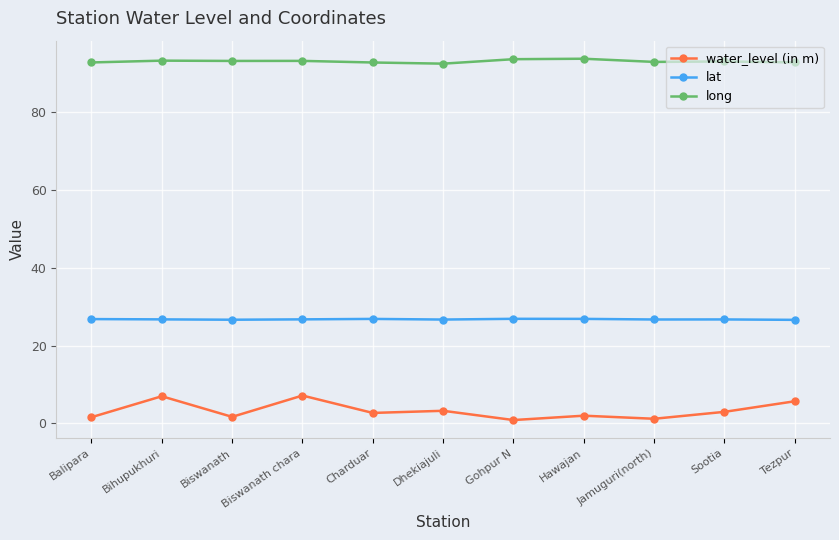

True or false: water_level (in m) and lat cross at least once.

False